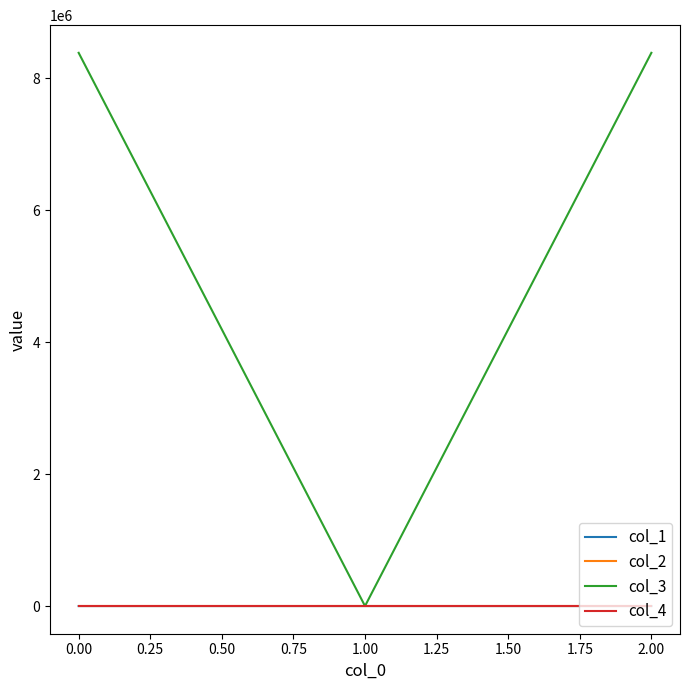

Which series has the widest spread of values?

col_3